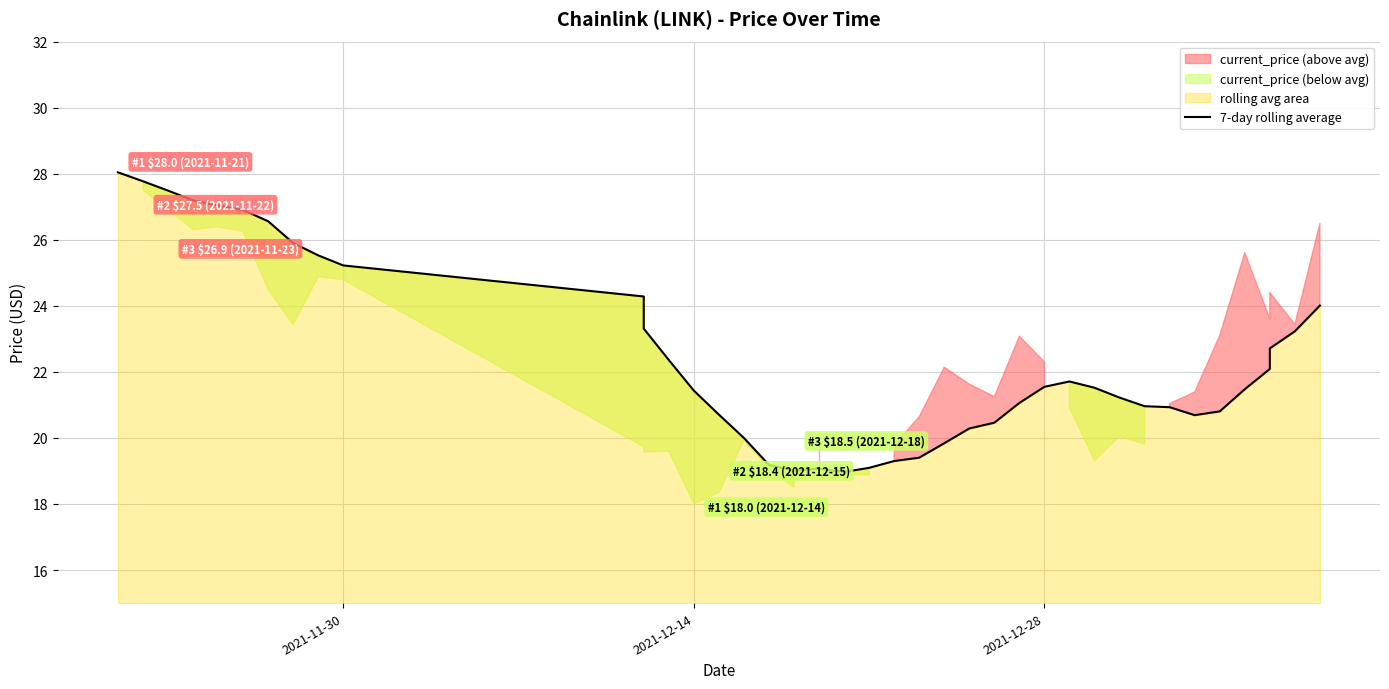

Reading left to right, what are all the values shown in this chart?

28.0	27.8	27.5	27.2	27.0	26.9	26.6	25.9	25.5	25.2	24.3	23.3	22.4	21.4	20.7	20.0	19.2	19.0	19.1	19.0	19.1	19.3	19.4	19.8	20.3	20.5	21.1	21.5	21.7	21.5	21.2	21.0	20.9	20.7	20.8	21.5	22.1	22.7	23.2	24.0